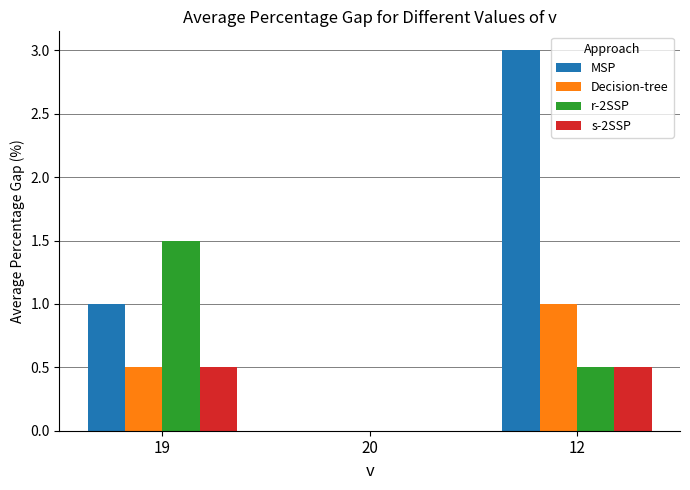

What is the sum of the MSP values at 19 and 20?

1.0